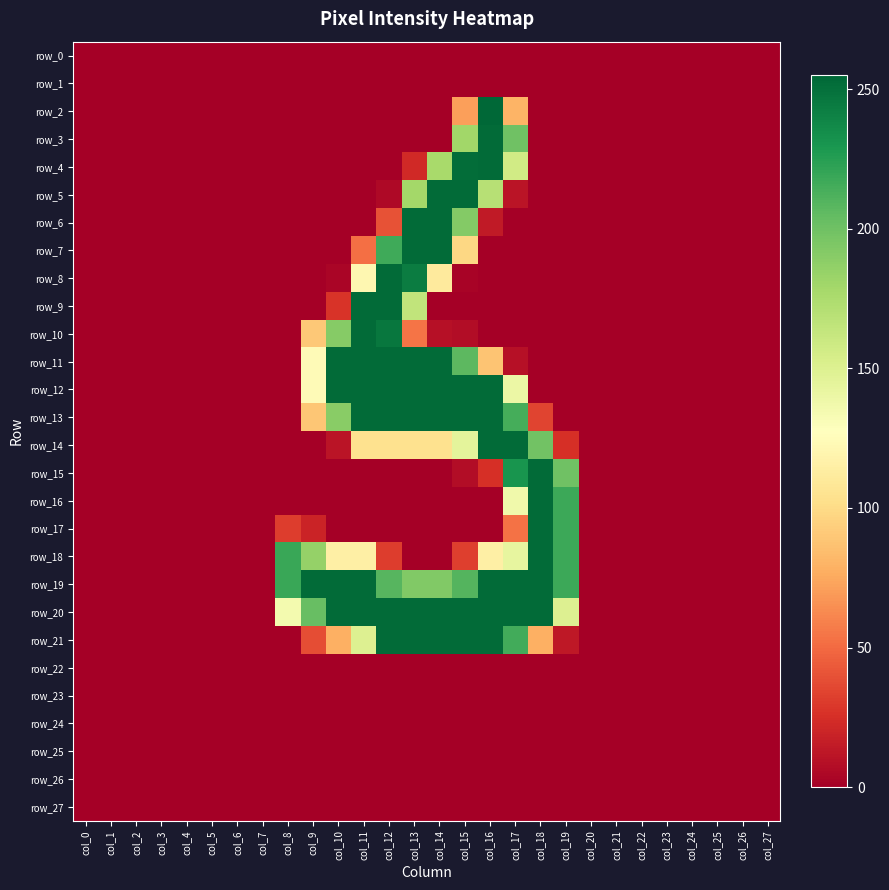

Rank the categories by row_25 value from lowest to highest.

col_0, col_1, col_2, col_3, col_4, col_5, col_6, col_7, col_8, col_9, col_10, col_11, col_12, col_13, col_14, col_15, col_16, col_17, col_18, col_19, col_20, col_21, col_22, col_23, col_24, col_25, col_26, col_27